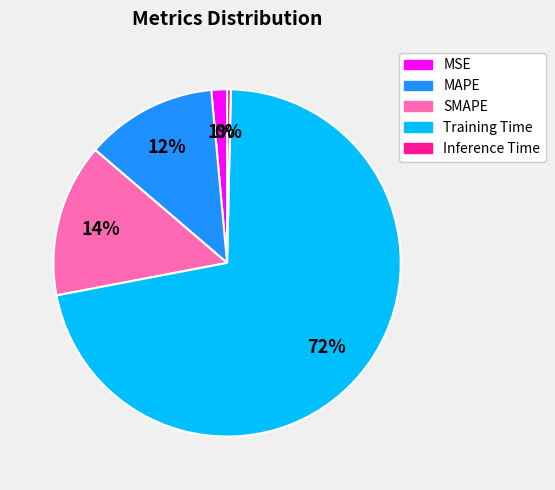

Approximately how many times larger is the value at MAPE compared to Training Time?

0.2